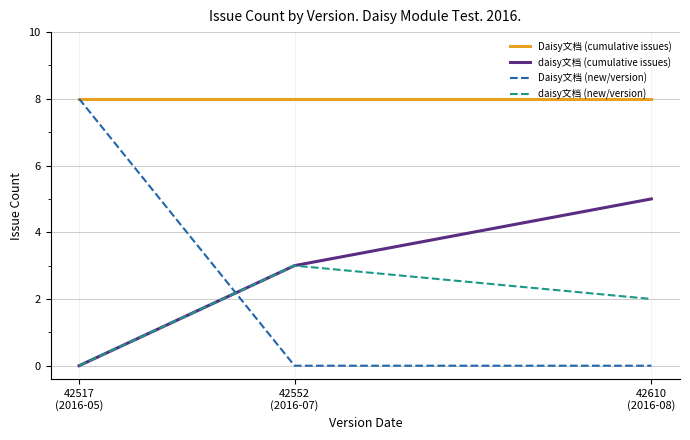

What is the difference between the maximum and second lowest values in the Daisy文档 (new/version) series?

8